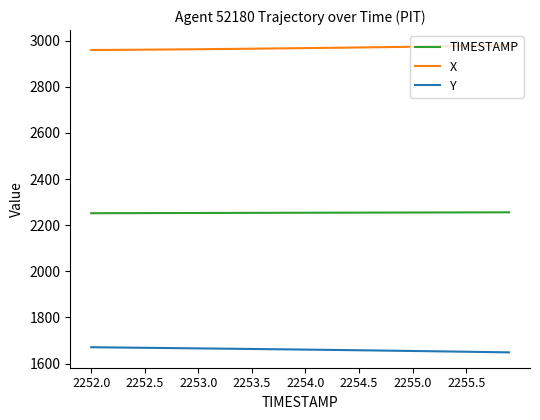

What are all the series names shown in the legend?

TIMESTAMP, X, Y